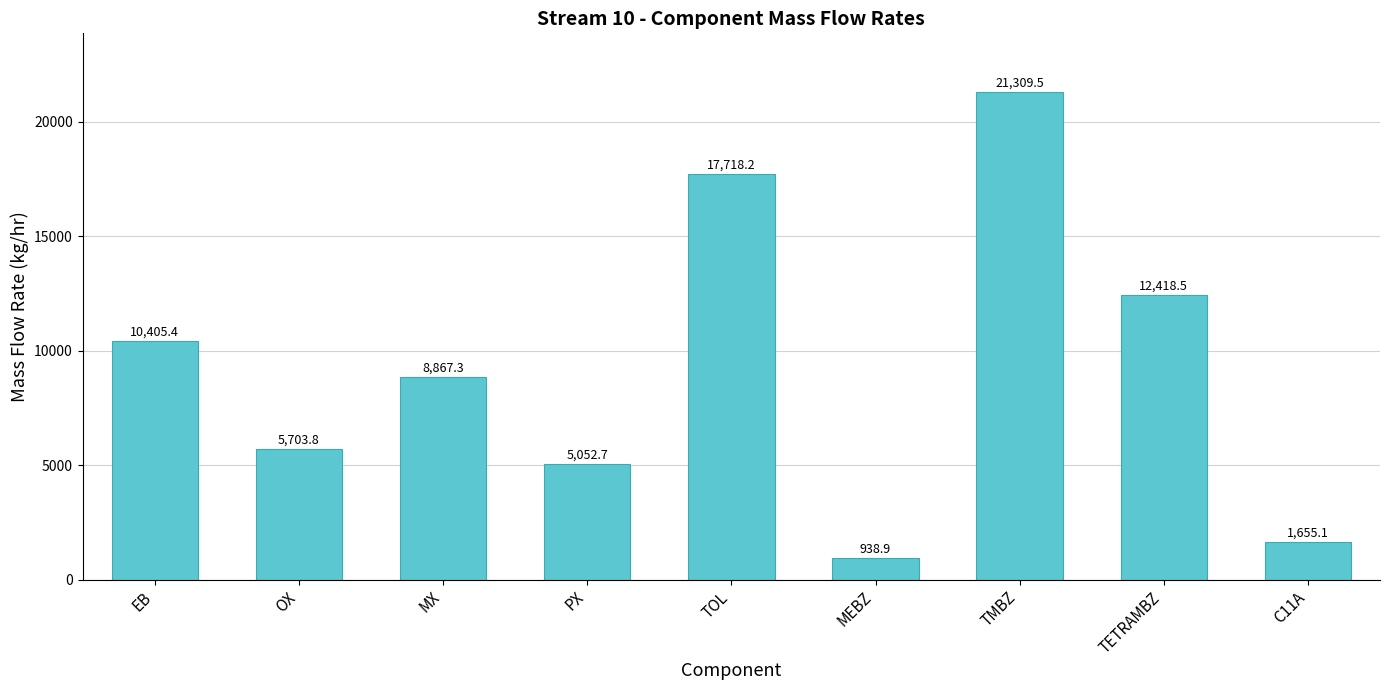

How many bars are there in total?

9